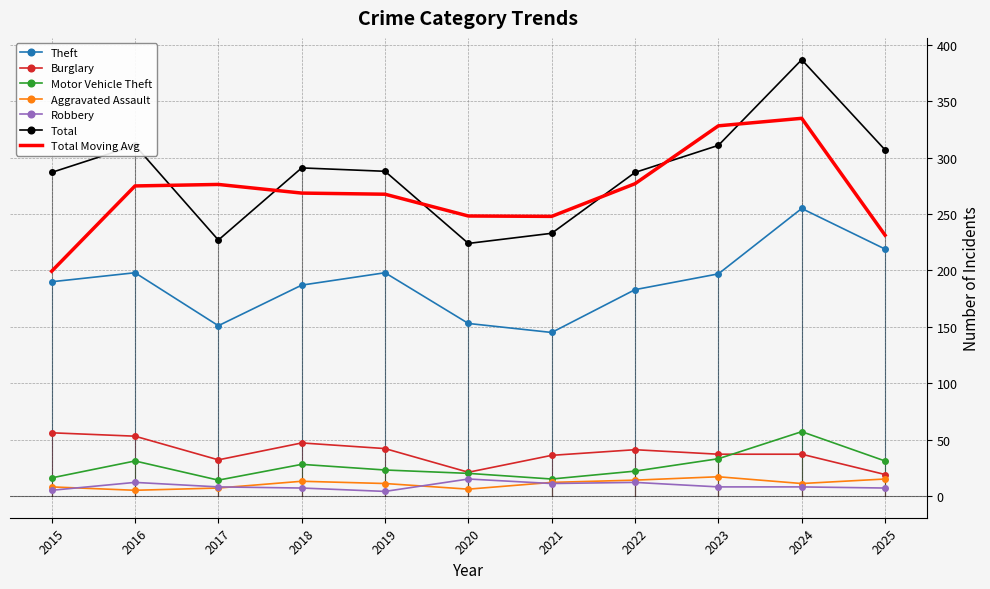

At which category does Motor Vehicle Theft reach its first local peak?

2016